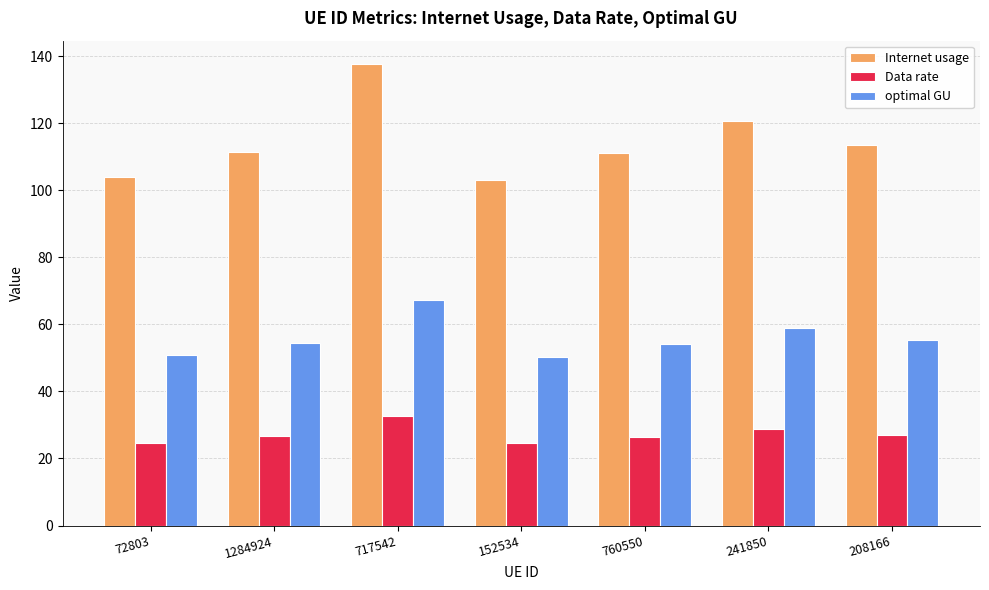

True or false: Data rate has a value of 27.0 at 208166.

True